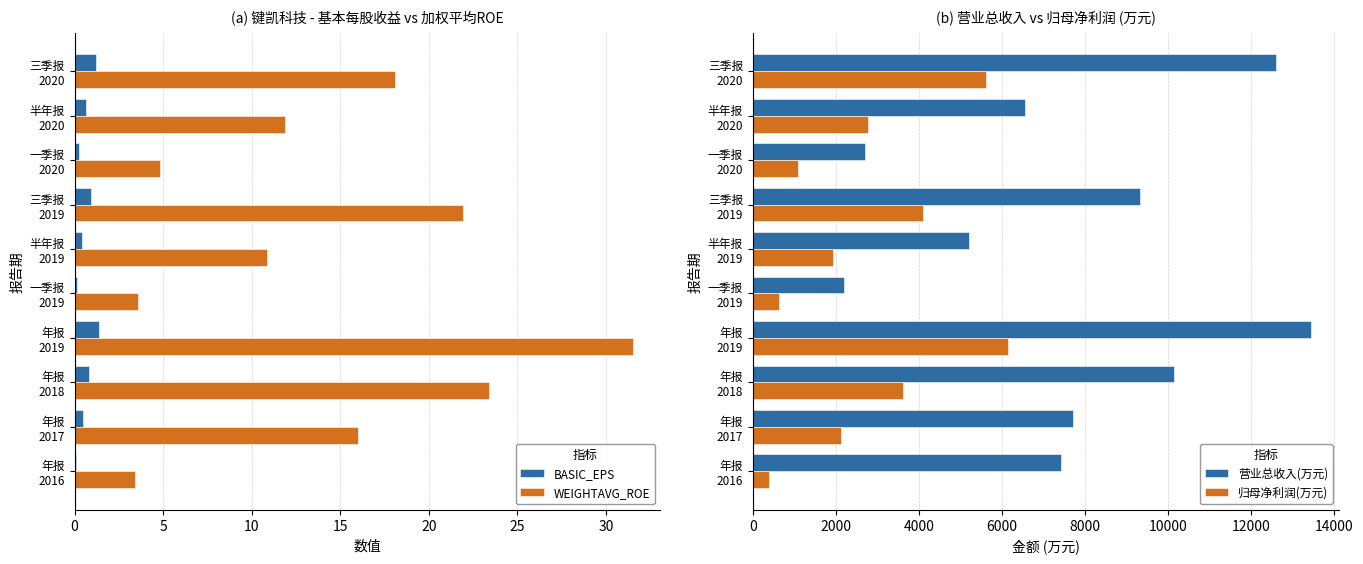

What is the sum of all BASIC_EPS values?

6.3